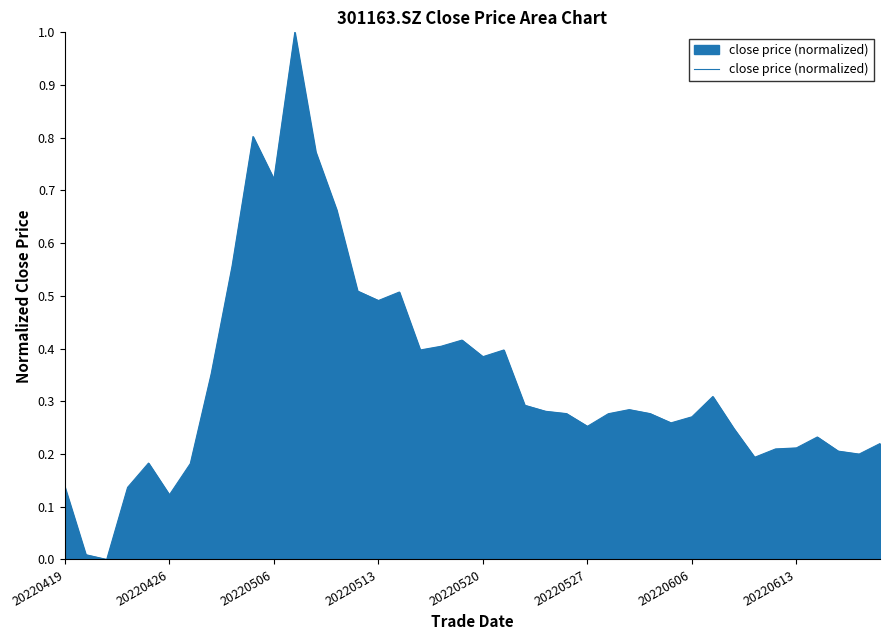

What is the difference between the maximum and minimum values?

1.0